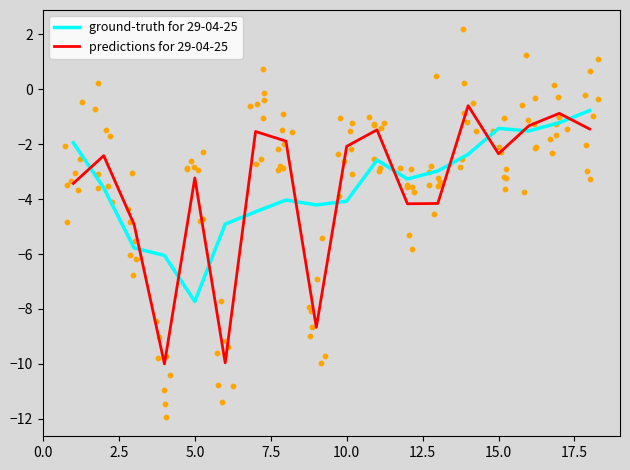

What are all the series names shown in the legend?

ground-truth for 29-04-25, predictions for 29-04-25